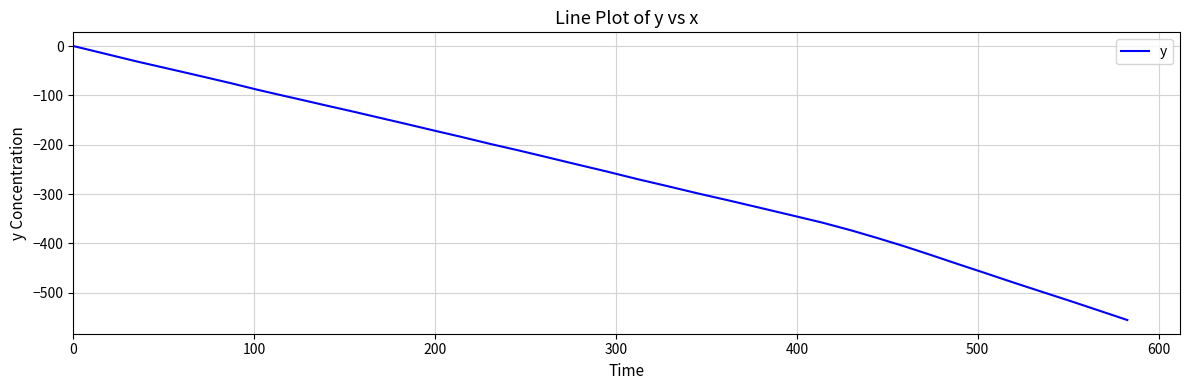

What is the difference between the maximum and minimum values?

555.4